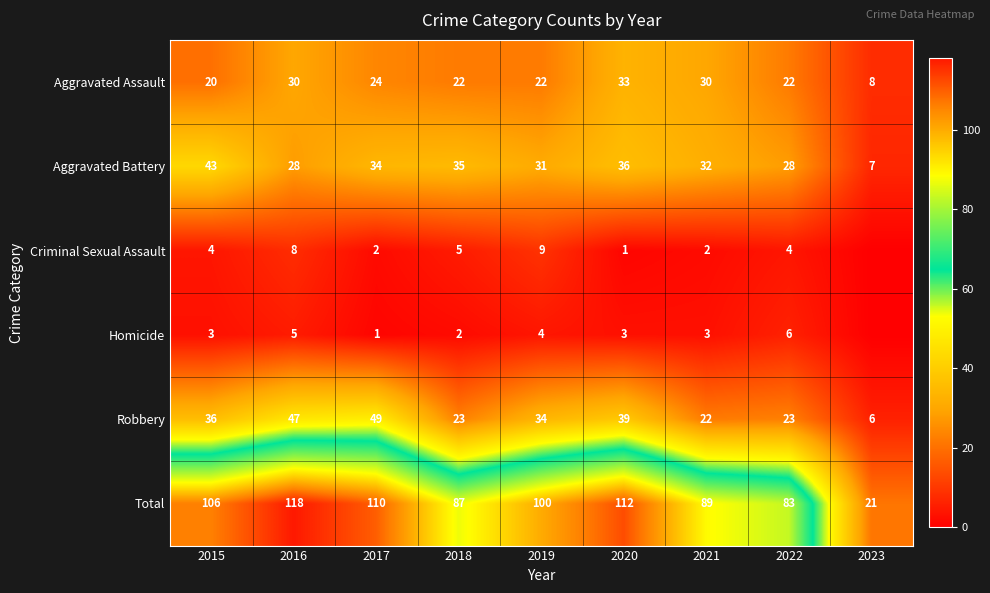

Between 2018 and 2019, which is larger?

2018